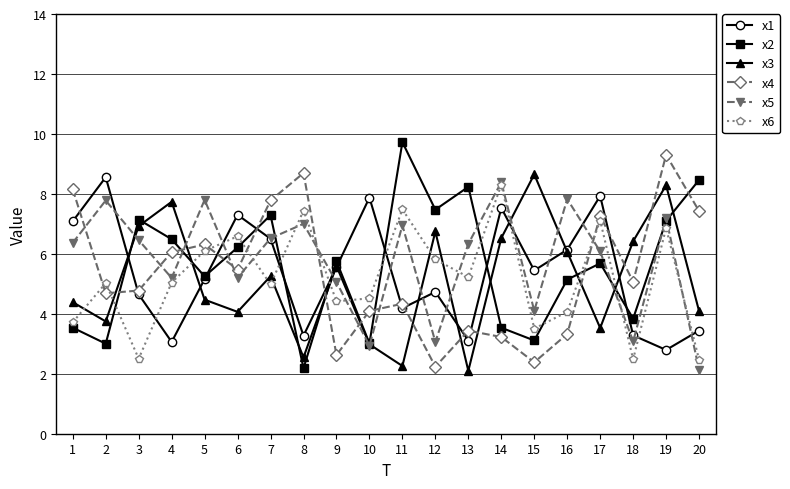

Which series ends up on top after the final intersection of x4 and x1?

x4